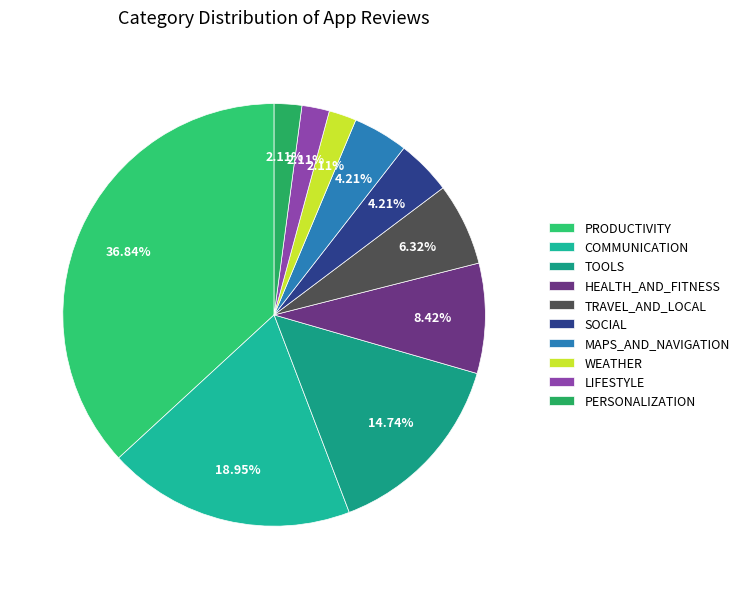

Approximately how many times larger is the value at SOCIAL compared to WEATHER?

2.0